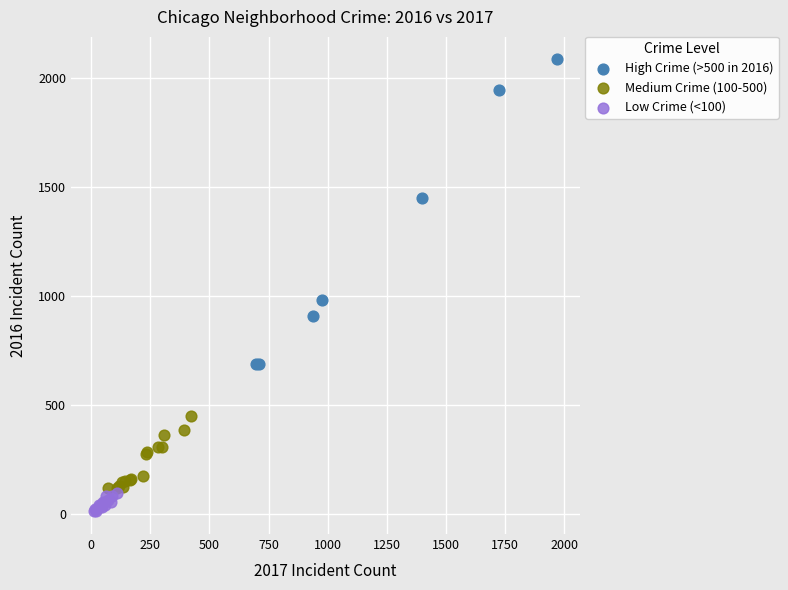

Which series has the widest spread of Y values?

High Crime (>500 in 2016)